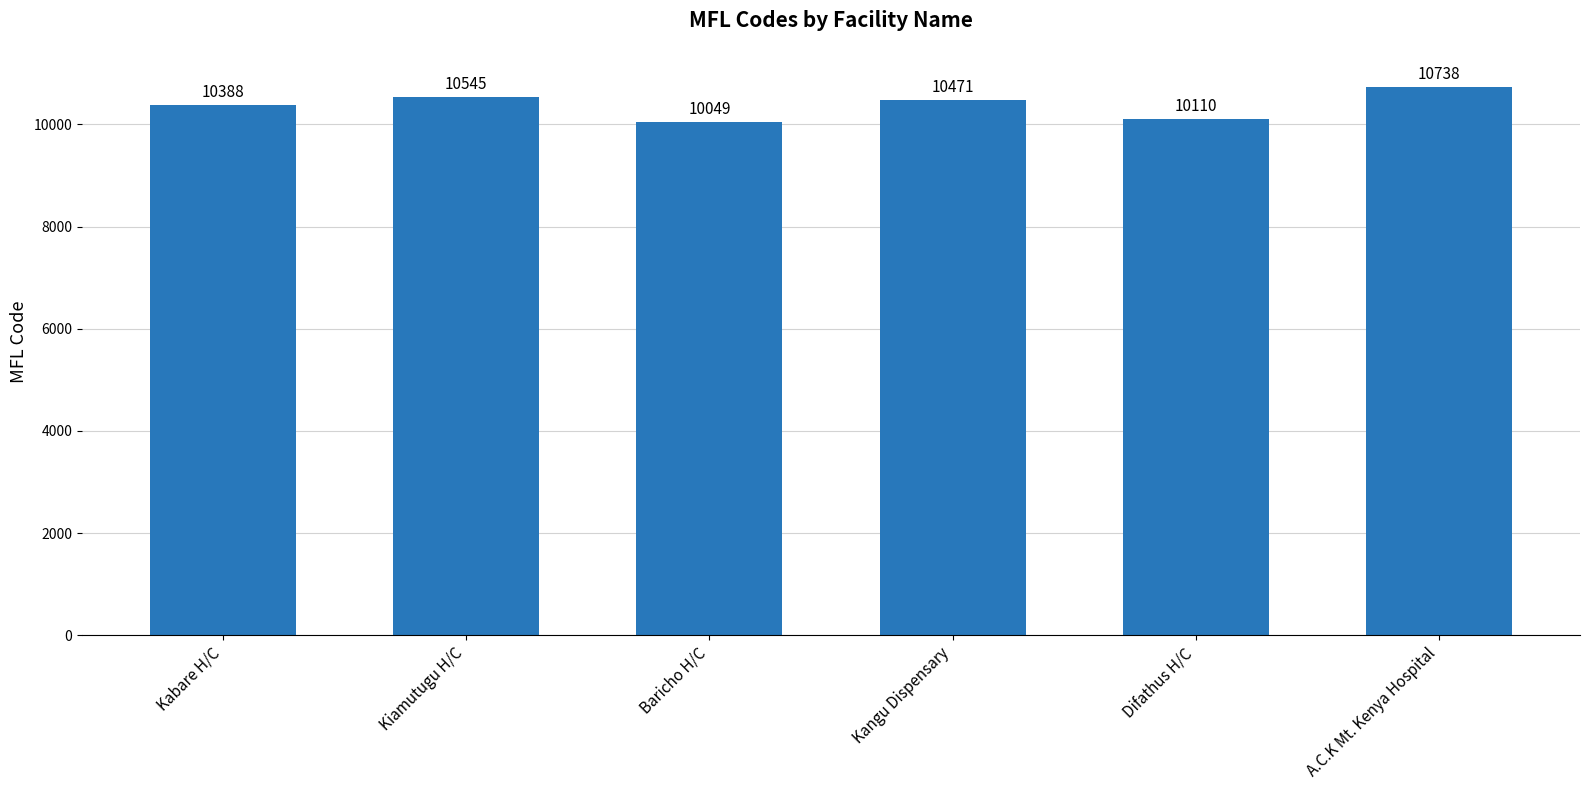

List the labels in order of value, largest first.

A.C.K Mt. Kenya Hospital, Kiamutugu H/C, Kangu Dispensary, Kabare H/C, Difathus H/C, Baricho H/C